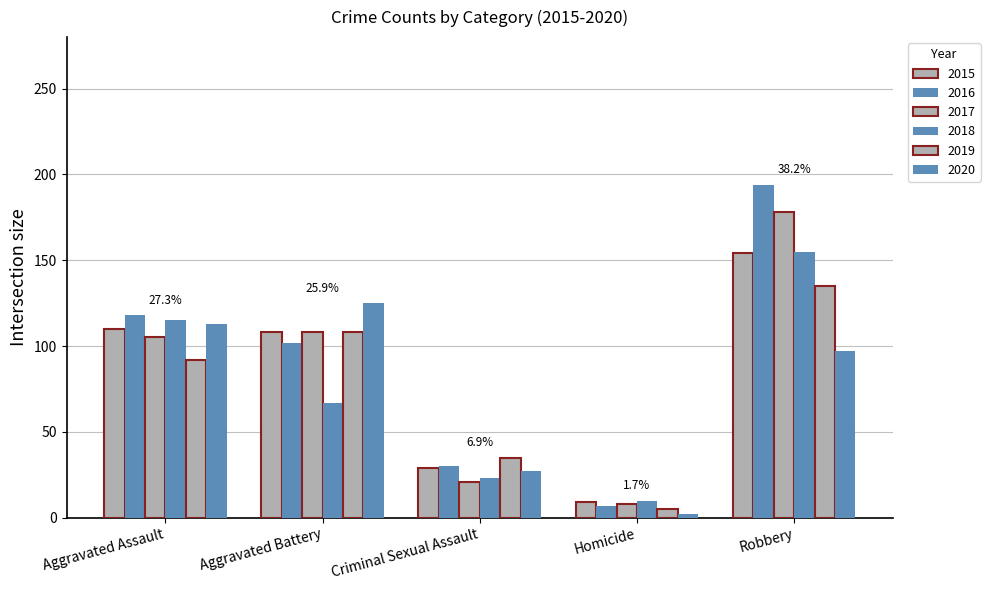

How many groups of bars are there?

5